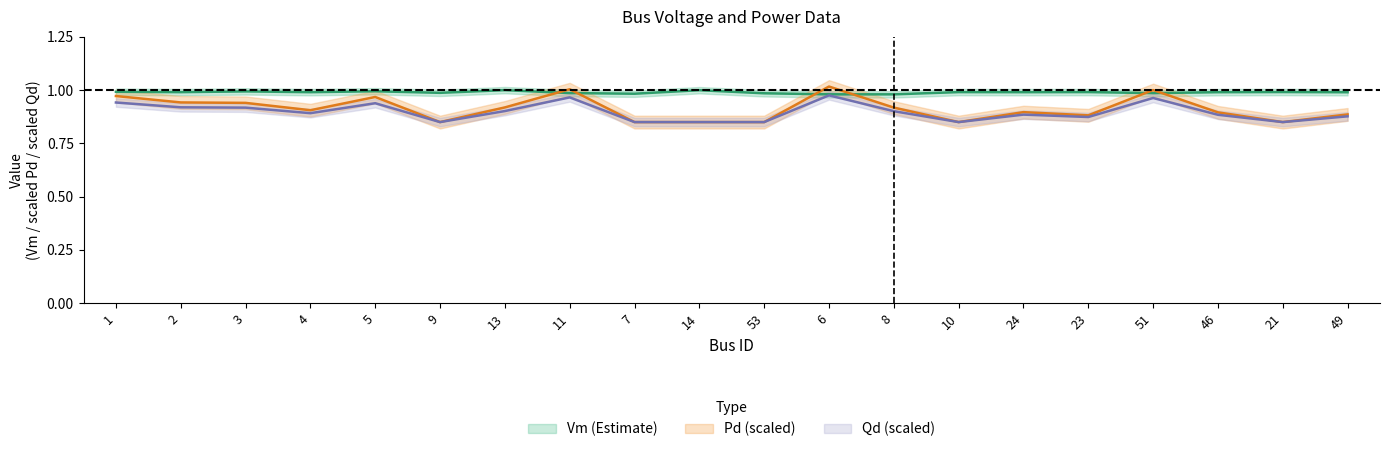

What is the lowest value of the Qd series?

0.8